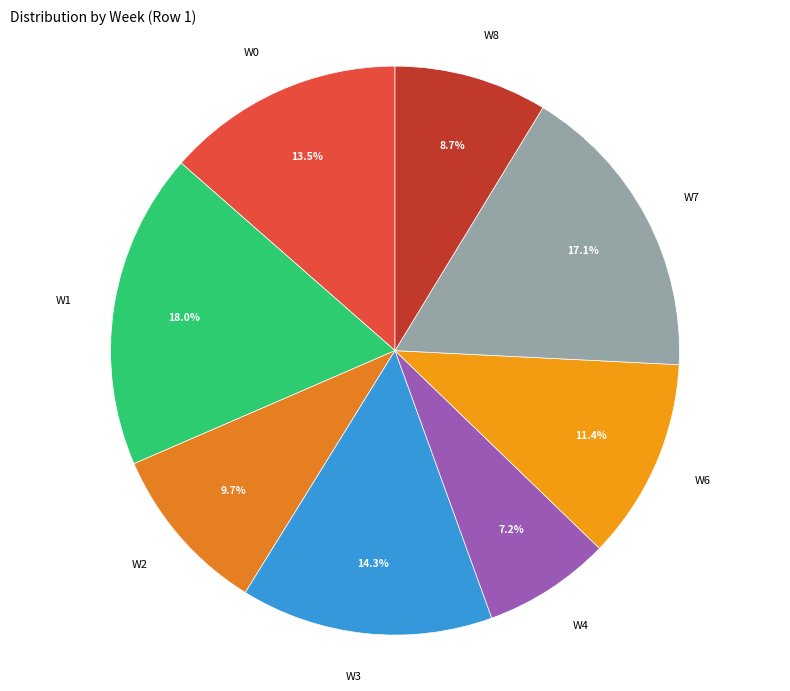

Approximately how many times larger is the value at W1 compared to W8?

2.1